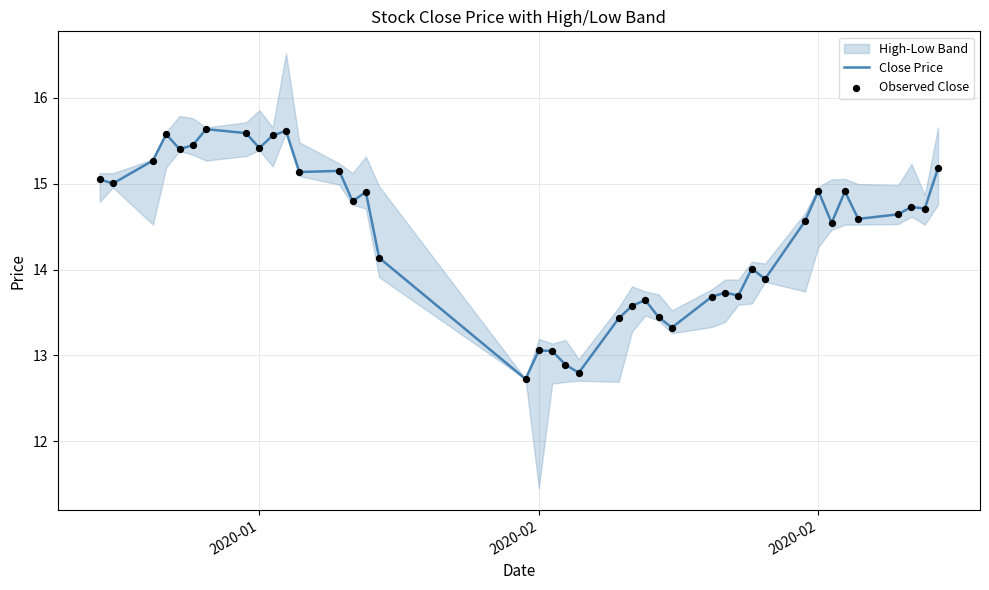

At how many categories does at least one series exceed 14?

26